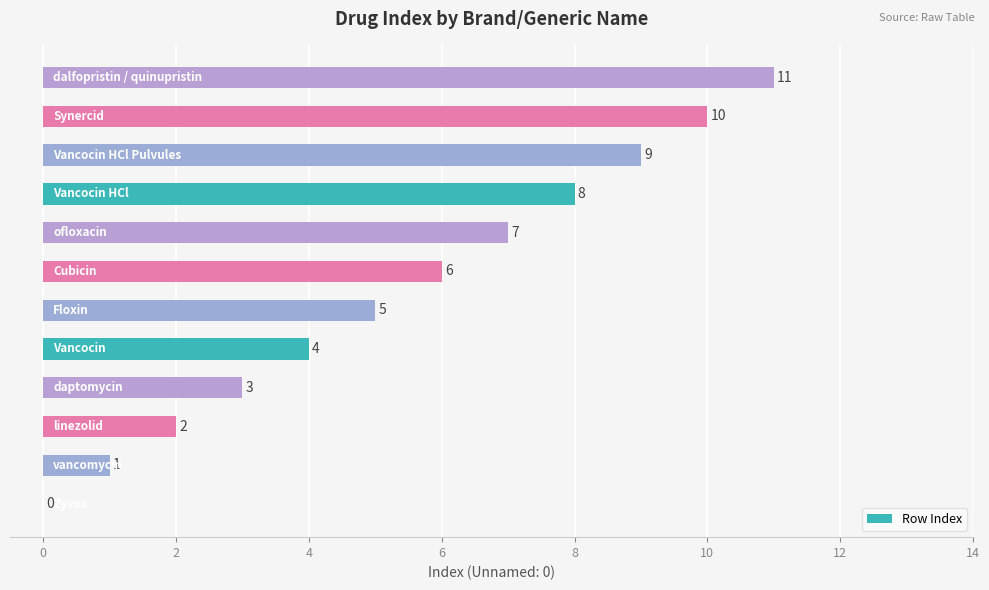

What is the sum of all values?

66